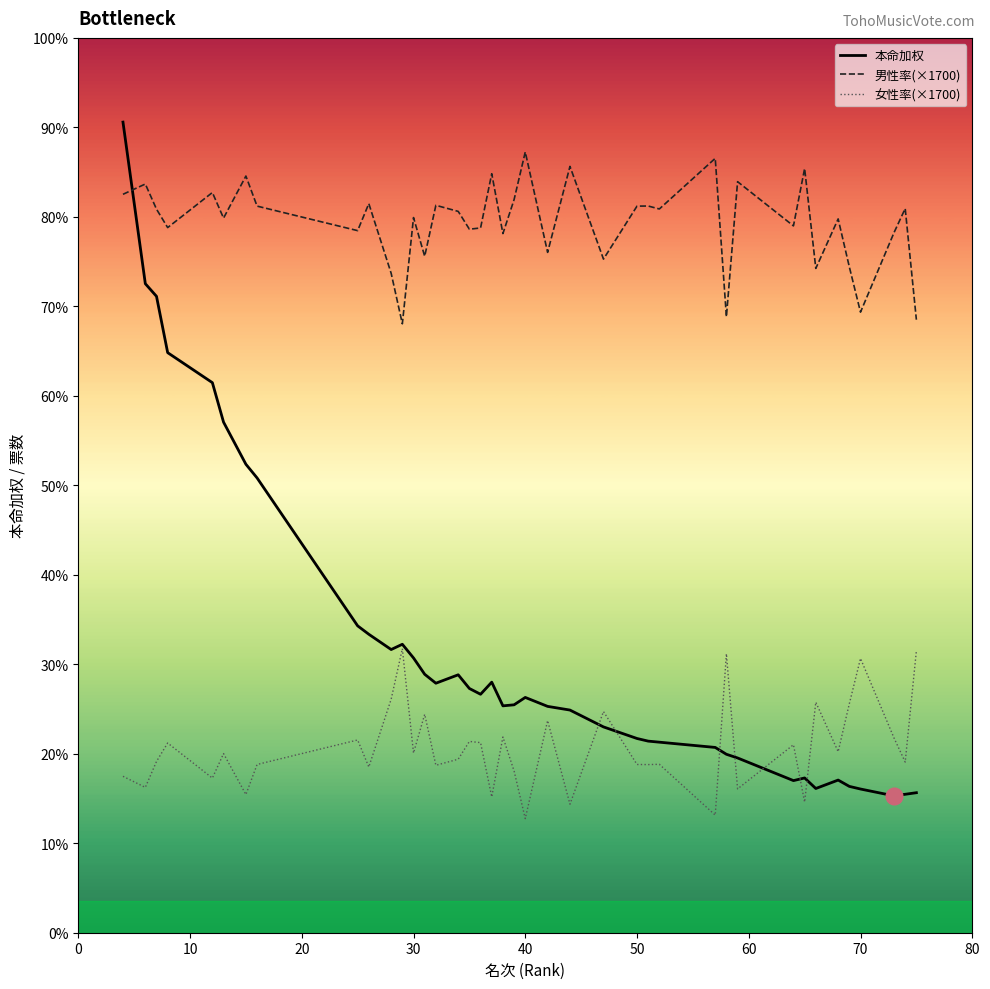

Which series ends up on top after the final intersection of 本命加权 and 女性率(×1700)?

女性率(×1700)